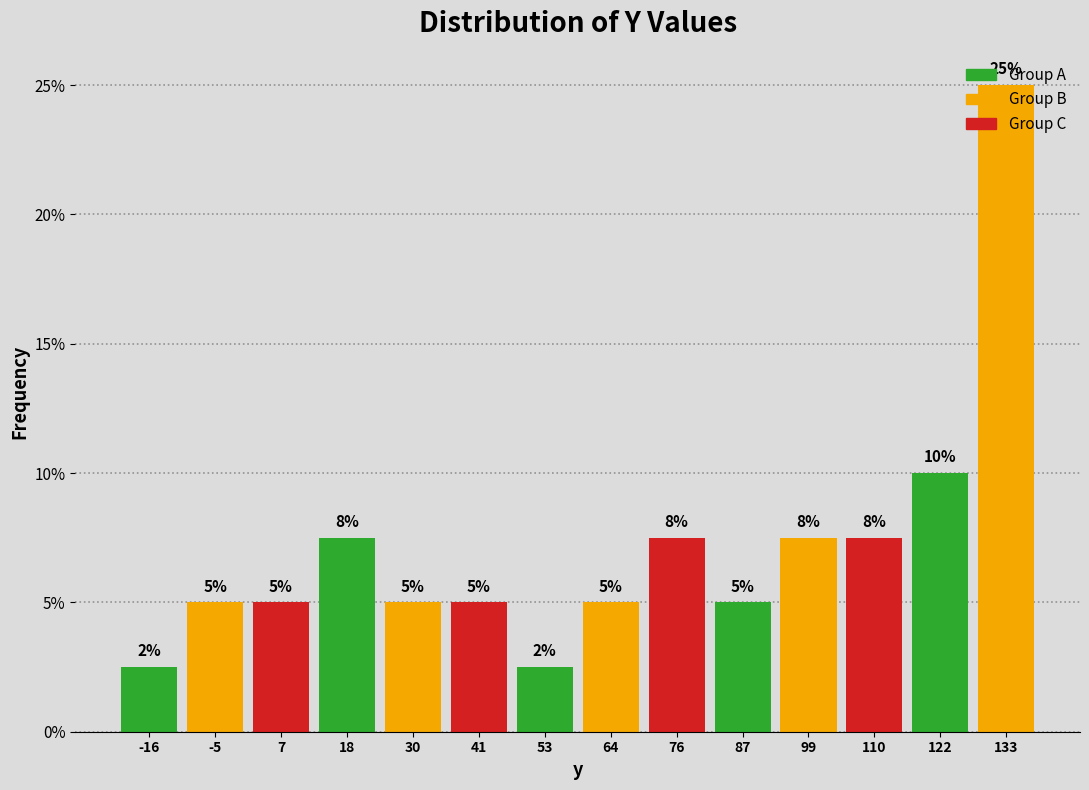

Which range on the x-axis has the tallest bar?

128 to 140